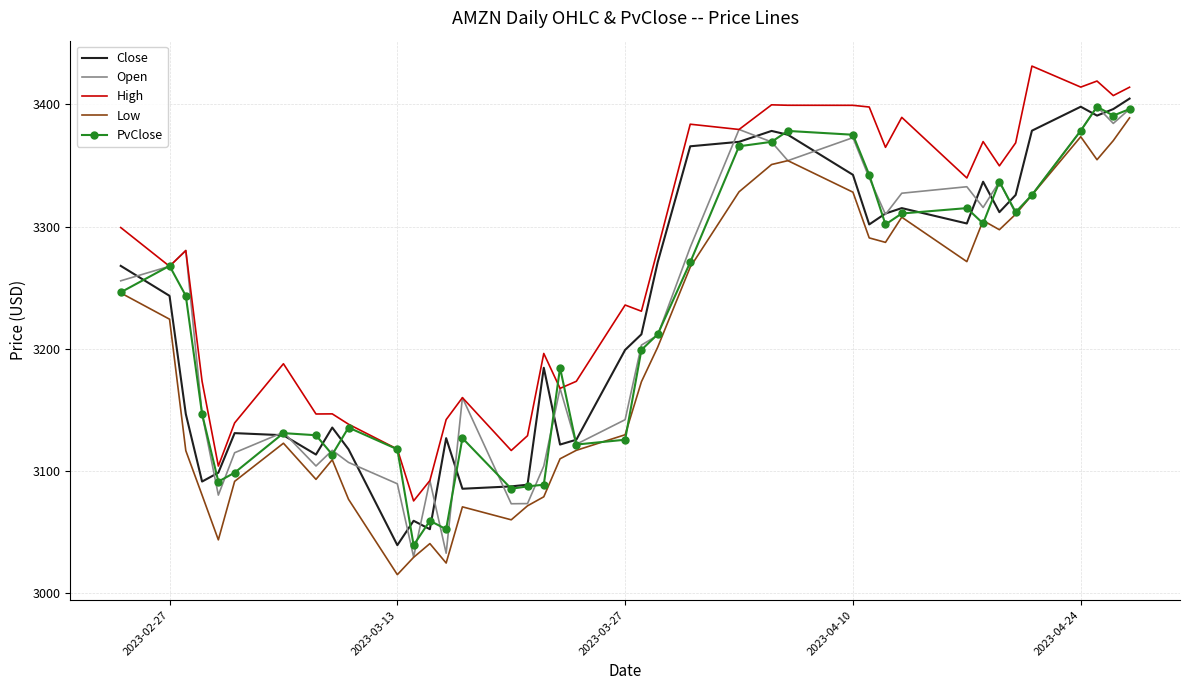

True or false: Open has more than 0 interior local peaks.

True